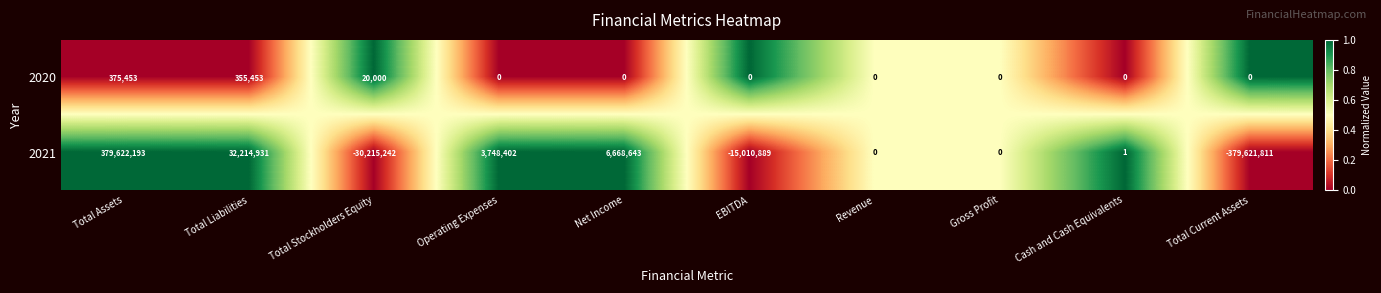

Which category has the lowest value across all series?

Total Current Assets